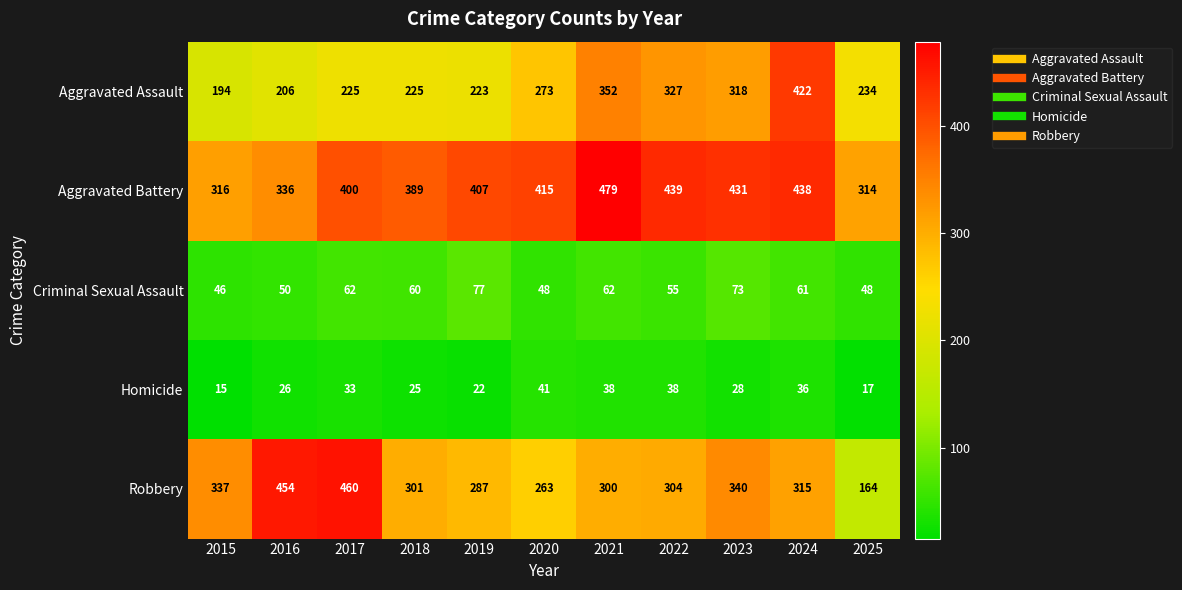

Which series has the widest spread of values?

Robbery